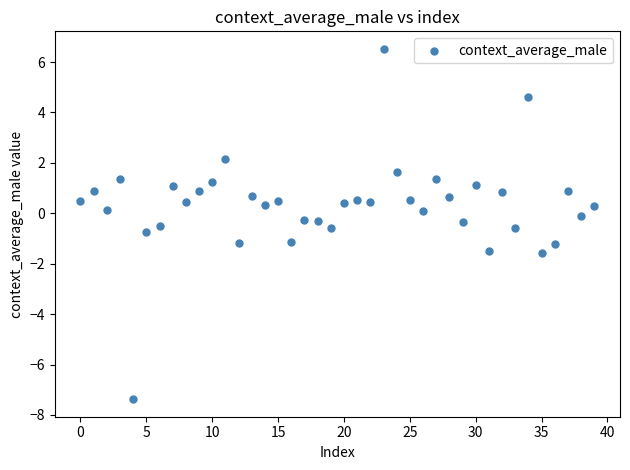

What is the range of Y values (max minus min)?

13.9